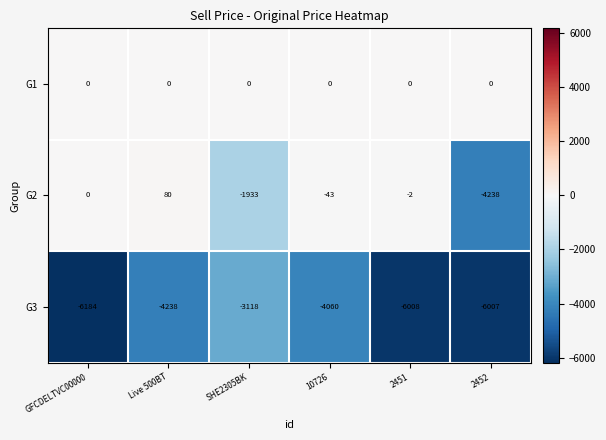

What is the difference between the highest and lowest values at 2451?

6008